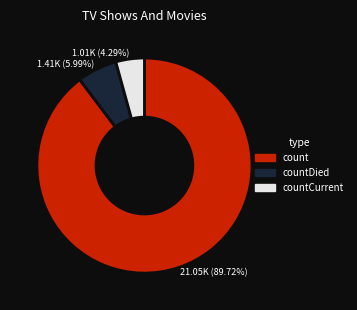

Approximately how many times larger is the value at count compared to countDied?

15.0